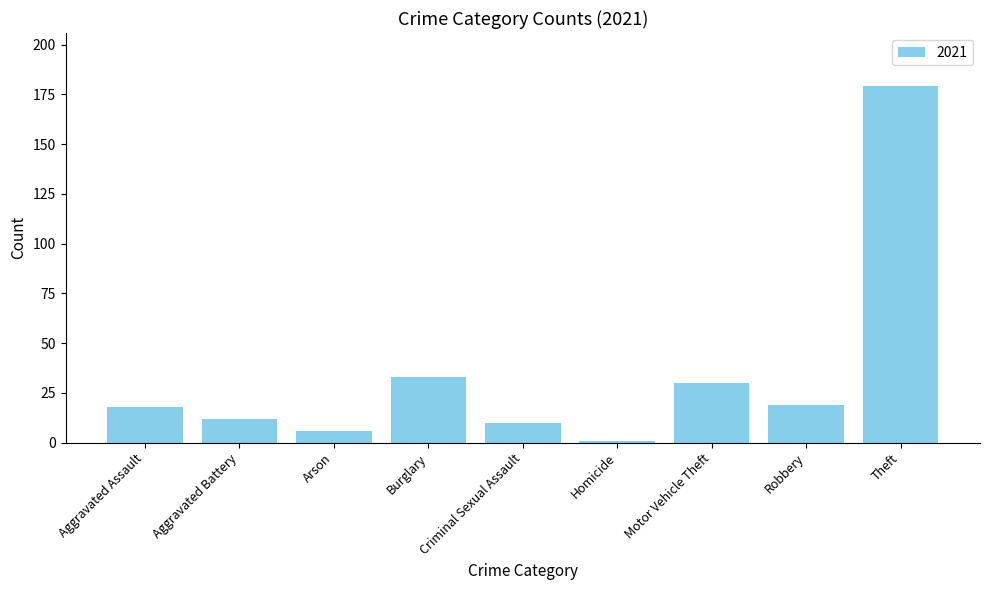

Which label corresponds to the smallest value in the chart?

Homicide